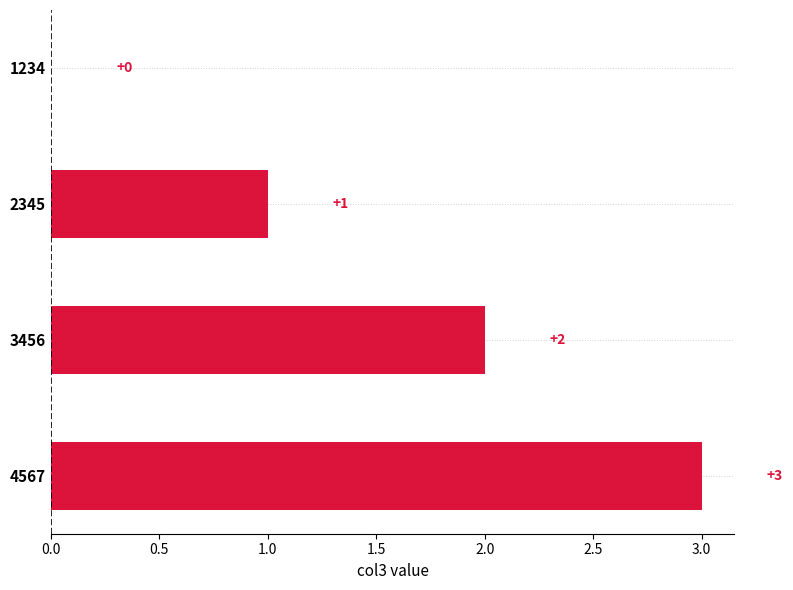

What is the ratio of the value at 2345 to the value at 4567?

0.3